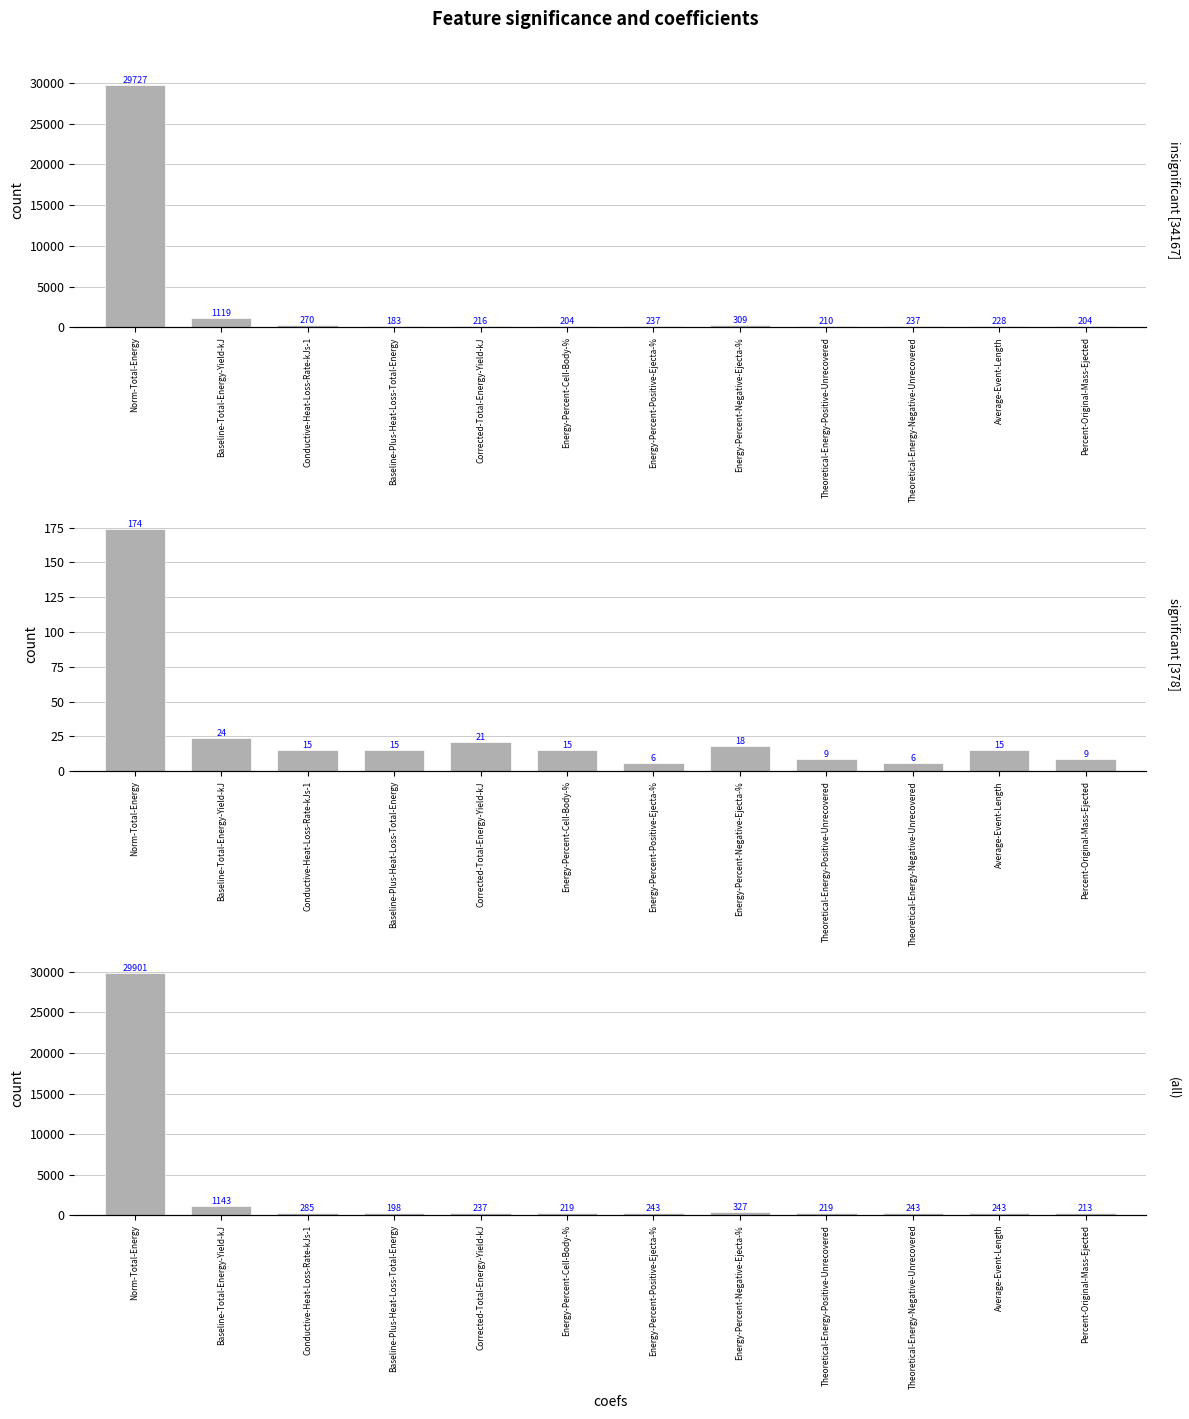

Which category has the highest value across all series?

Norm-Total-Energy